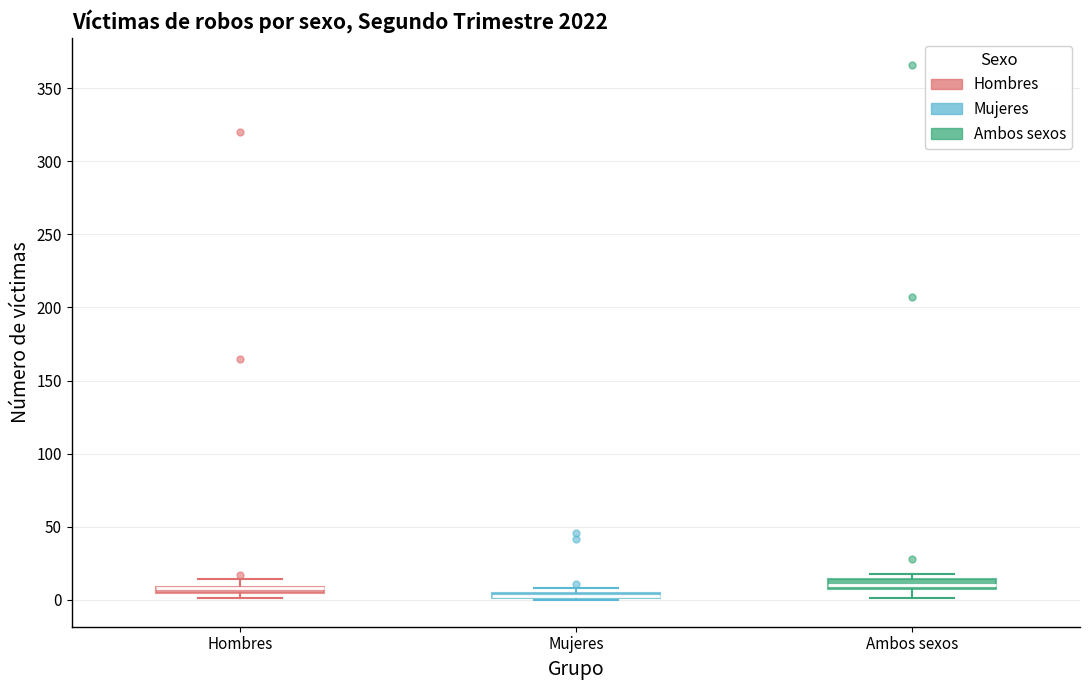

Where is the upper edge of the box for Mujeres on the y-axis? The values are not printed on the chart, so give them approximately, as read against the axis.

5